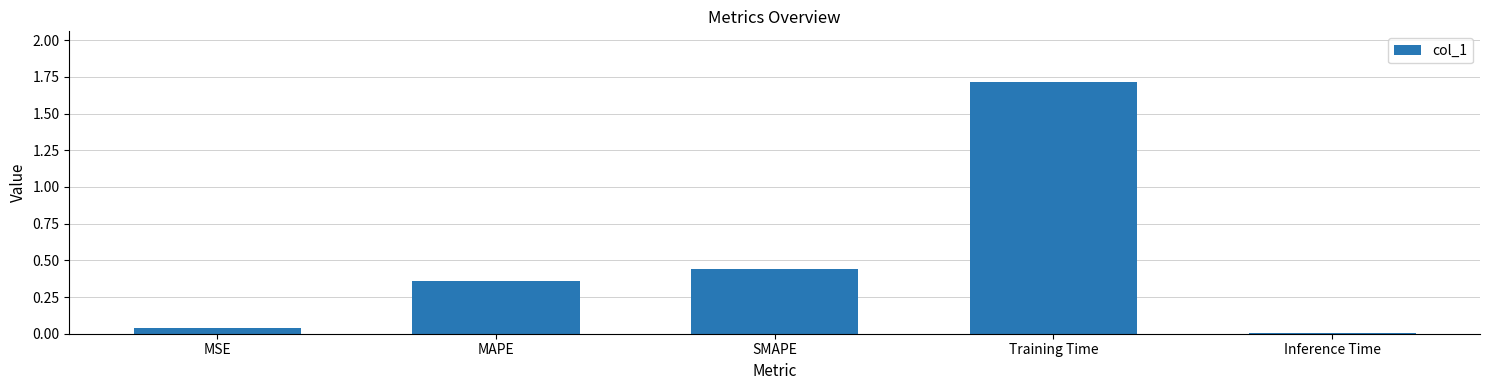

Which label corresponds to the largest value in the chart?

Training Time